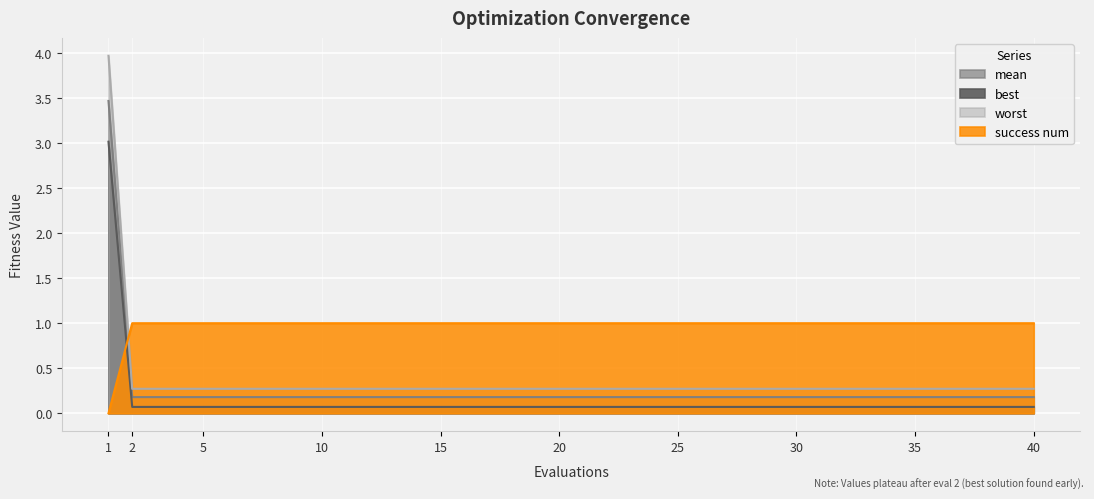

How many intersections are there between best and success num?

1